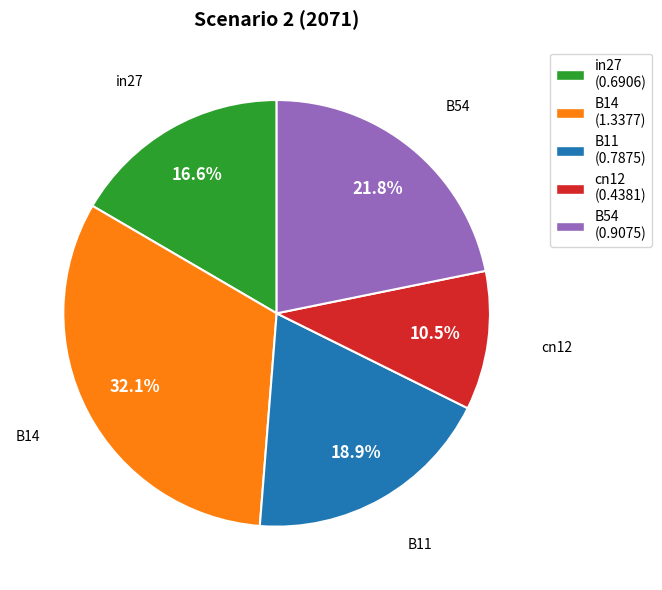

What is the total percentage of B11 and B14?

51.1%